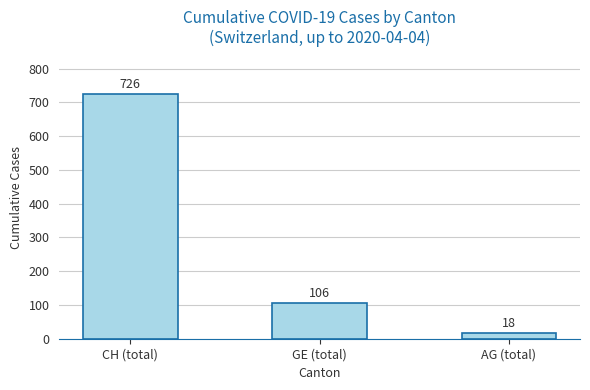

What is the ratio of the value at CH (total) to the value at GE (total)?

6.8